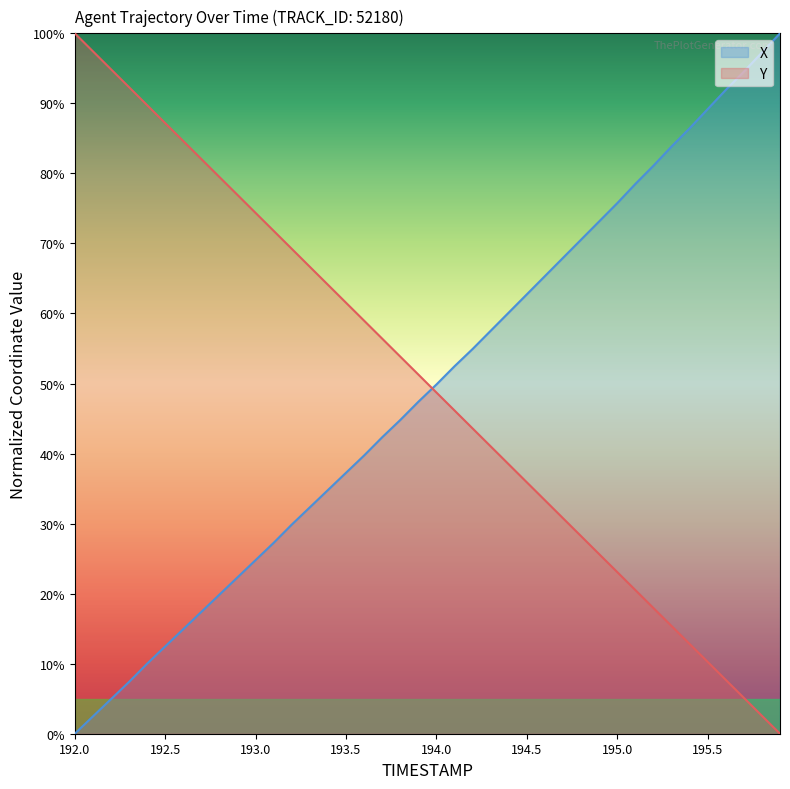

Which series has the largest total across all categories?

Y